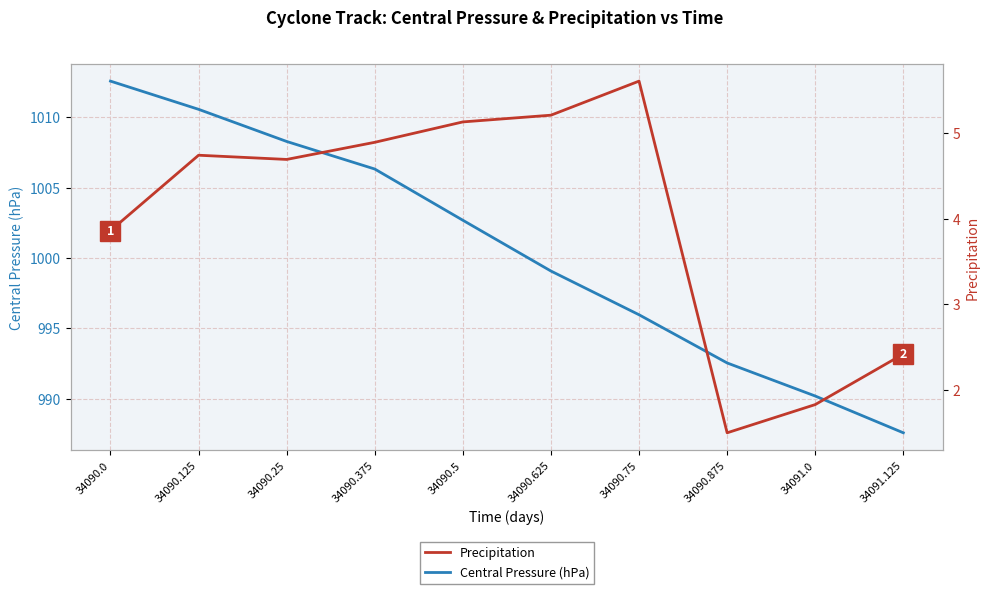

The value of Precipitation at 34090.125 is 4.7. True or false?

True